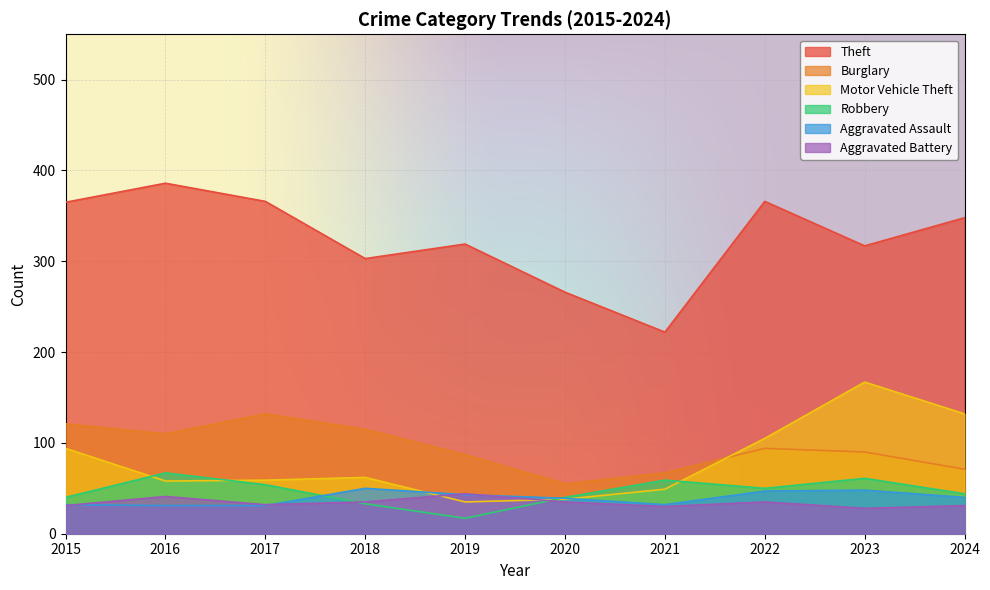

How many interior local peaks does the Theft series have?

3